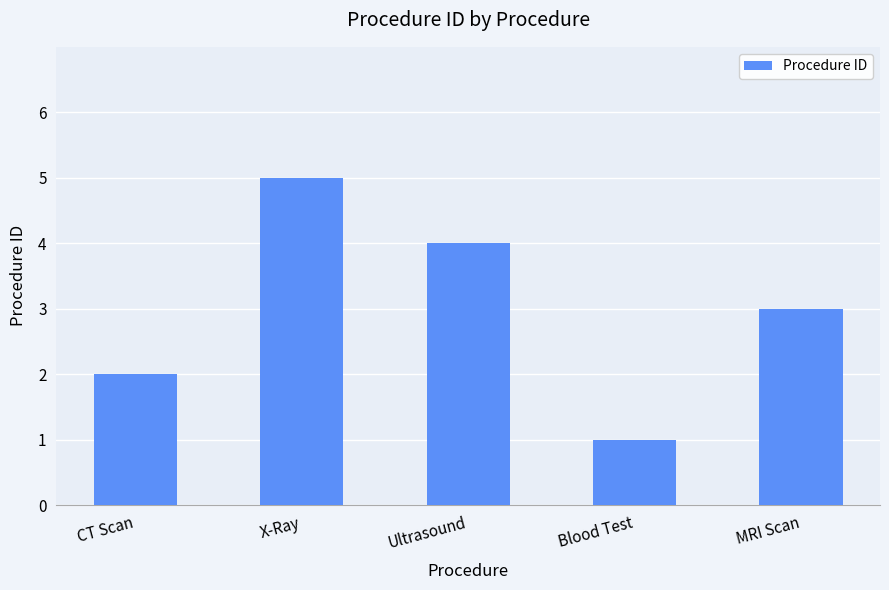

What is the sum of the values at Ultrasound and Blood Test?

5